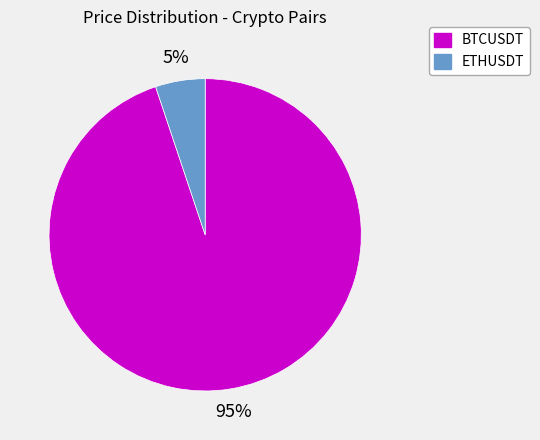

Count the number of slices in the pie.

2